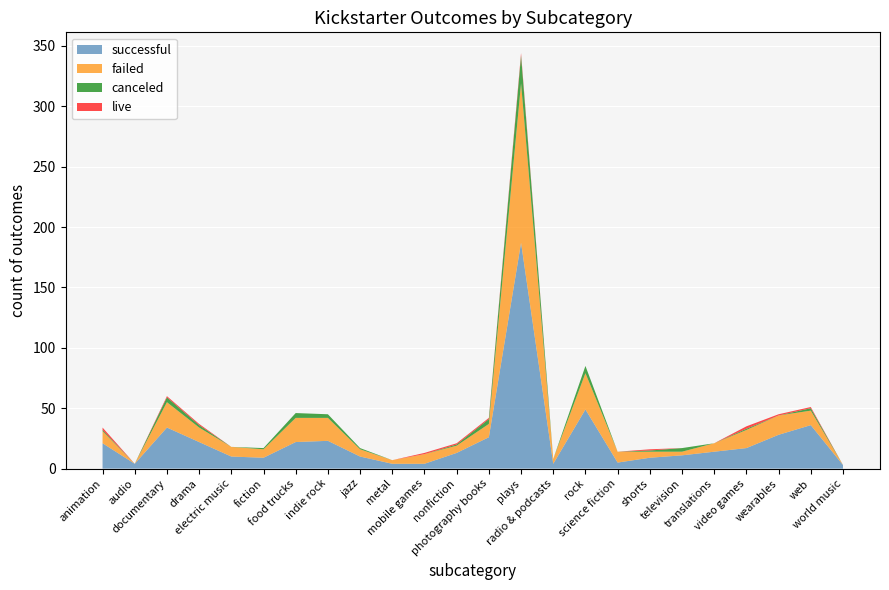

Reading left to right, what are all the values shown in this chart?

canceled: 1	0	4	2	0	1	4	3	1	0	0	1	4	23	0	6	0	1	3	0	1	0	2	0
failed: 10	0	21	12	8	7	20	19	6	3	8	6	11	132	4	30	9	5	3	7	15	16	12	0
live: 2	0	1	1	0	0	0	0	0	0	1	1	1	2	0	0	0	1	0	0	2	1	1	0
successful: 21	4	34	22	10	9	22	23	10	4	4	13	26	187	4	49	5	9	11	14	17	28	36	3